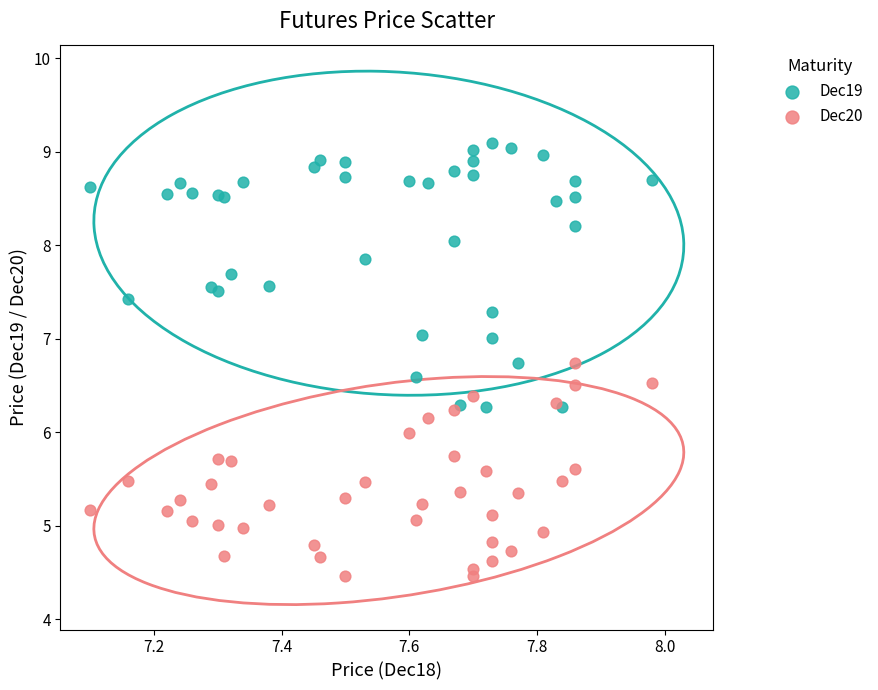

Which series contains the lowest Y value?

Dec20